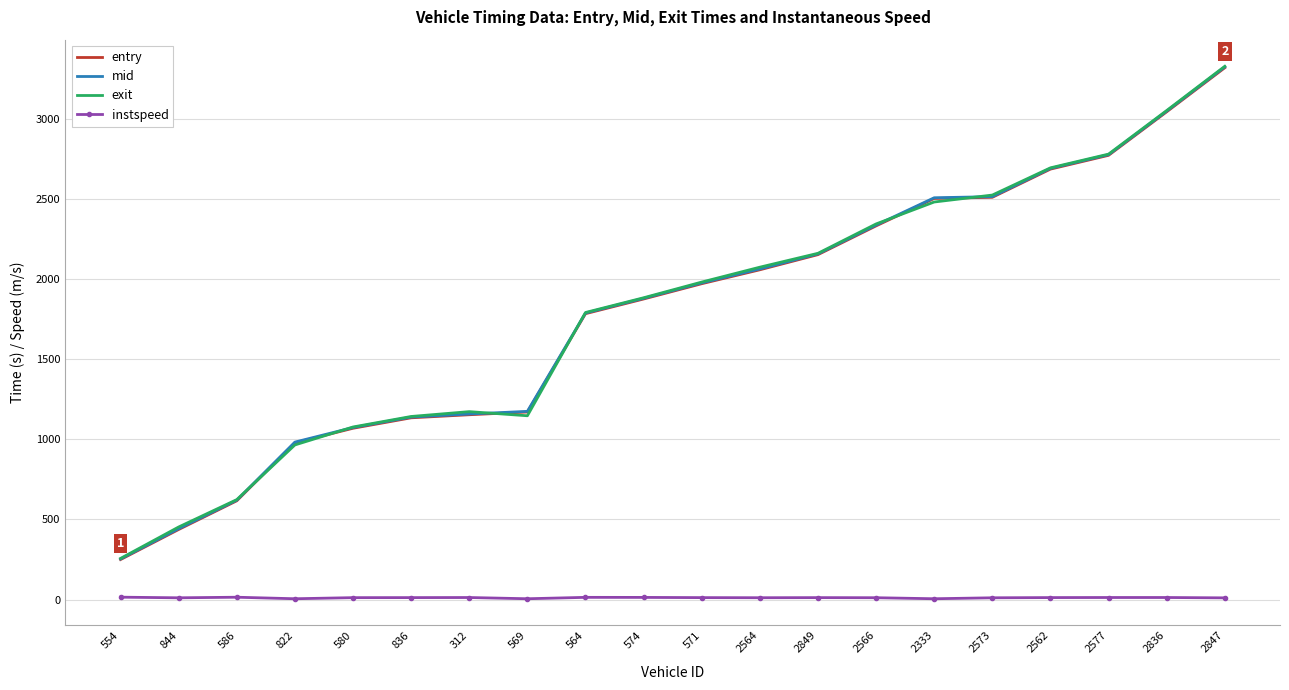

Is it true that exit equals 2482.6 at 2333?

True